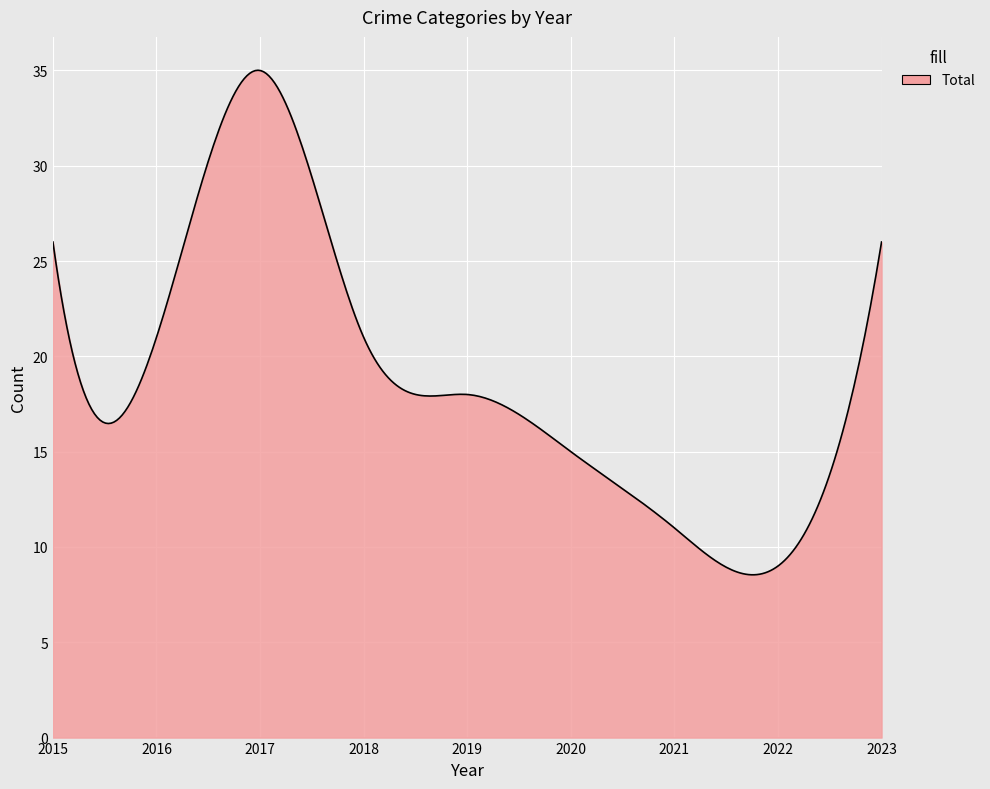

What is the difference between the maximum and minimum values?

26.5